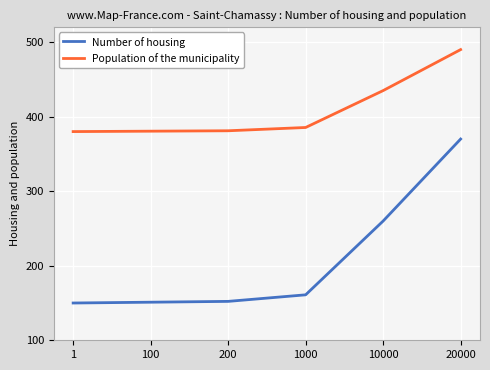

Which series has the widest spread of values?

Number of housing